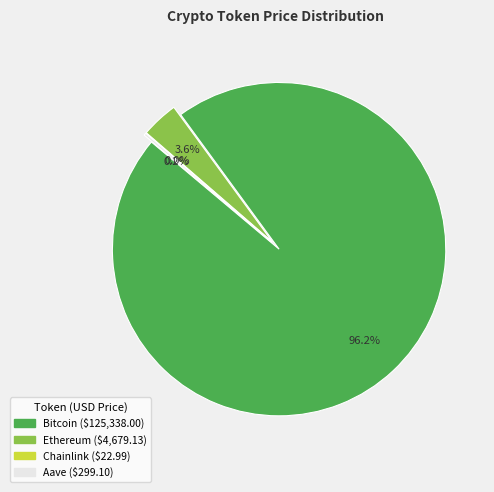

Rank the categories by value from lowest to highest.

Chainlink, Aave, Ethereum, Bitcoin